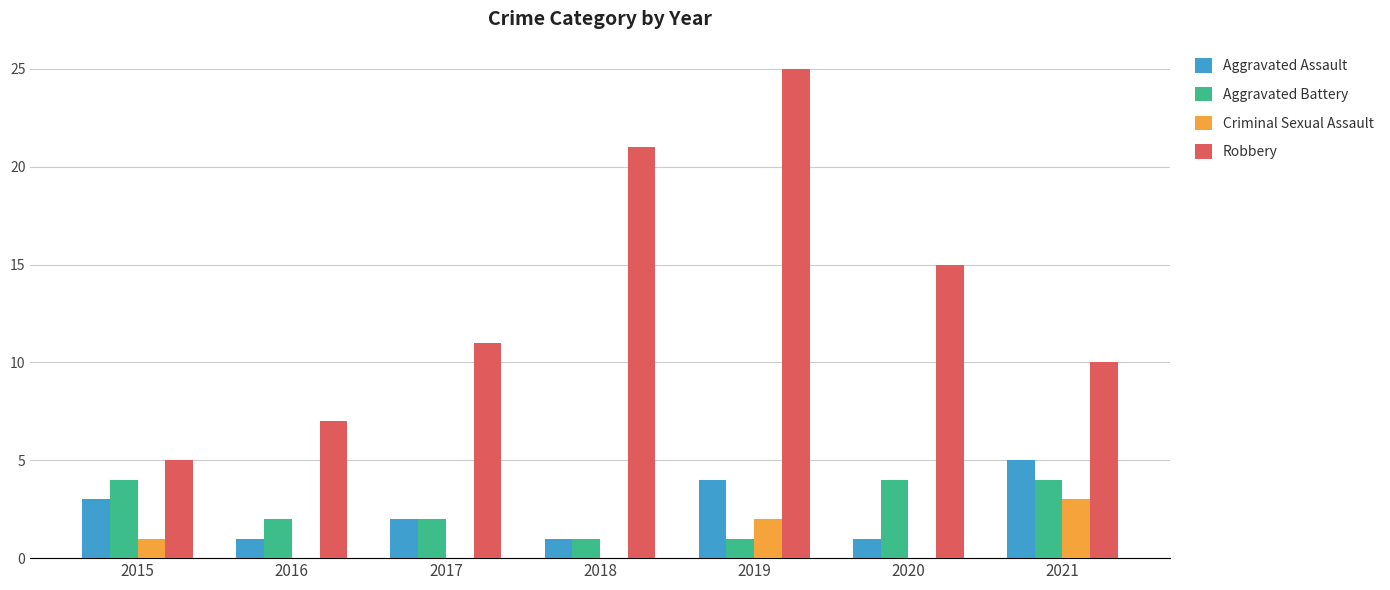

Count the number of data series in this chart.

4